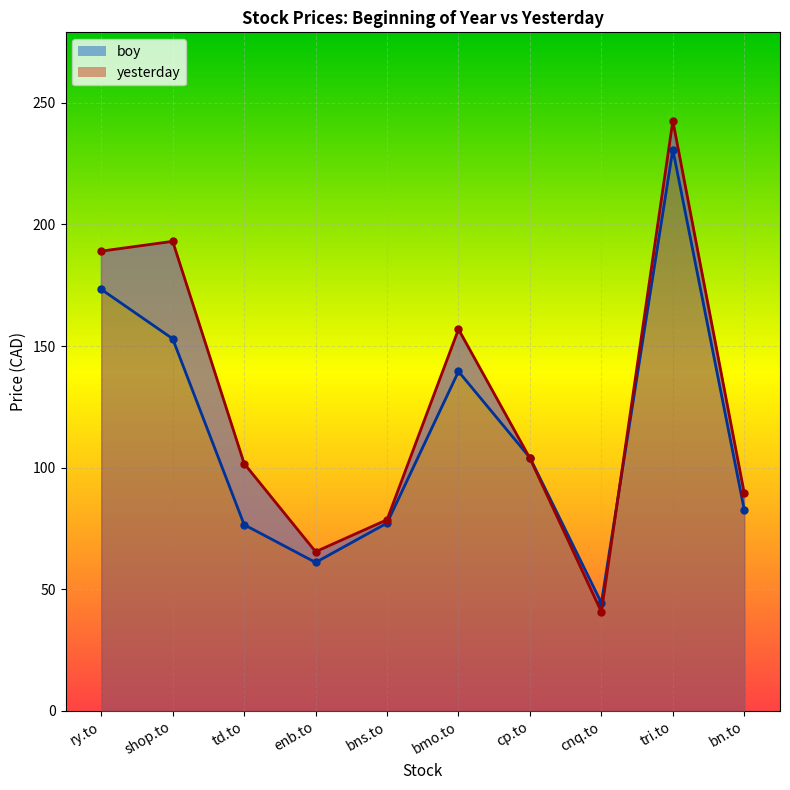

Which category has the highest value across all series?

tri.to